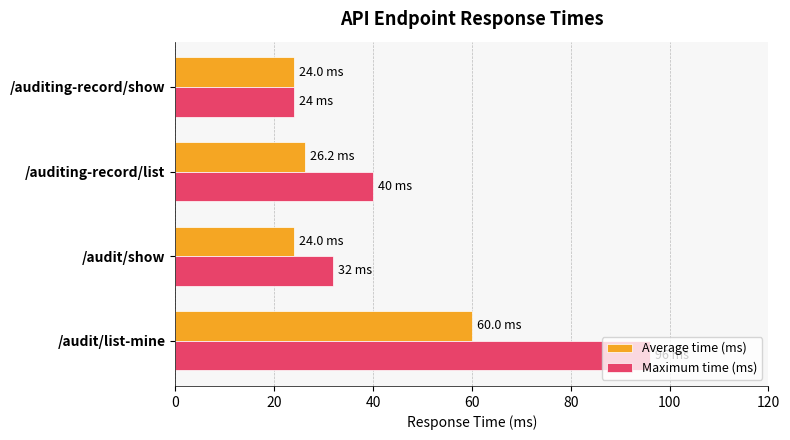

What are all the series names shown in the legend?

Average time (ms), Maximum time (ms)